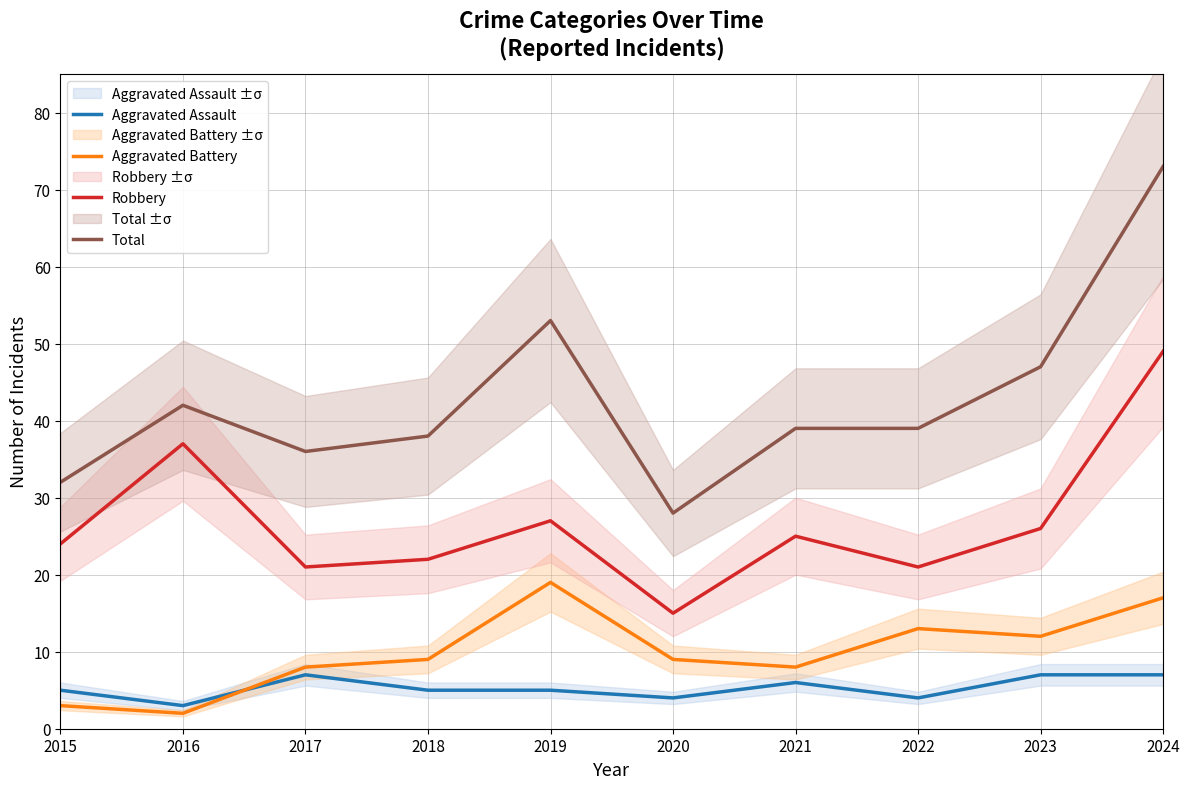

How many lines are shown in the chart?

4